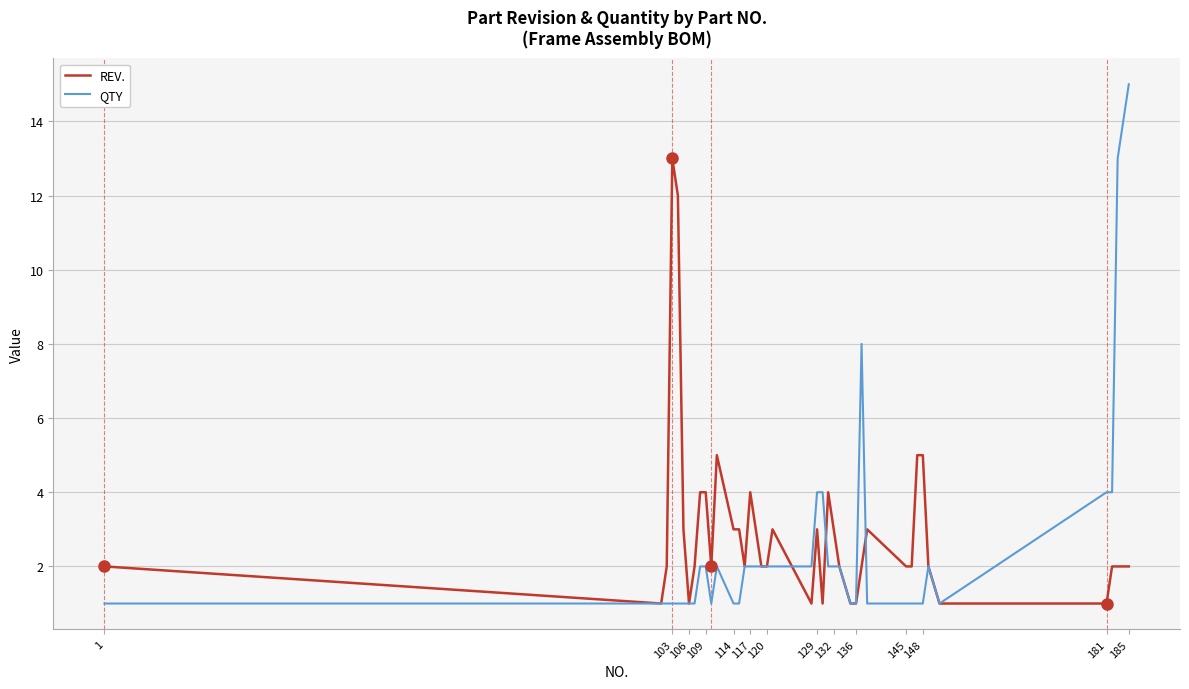

Rank the series by their maximum value, from highest to lowest.

QTY, REV.